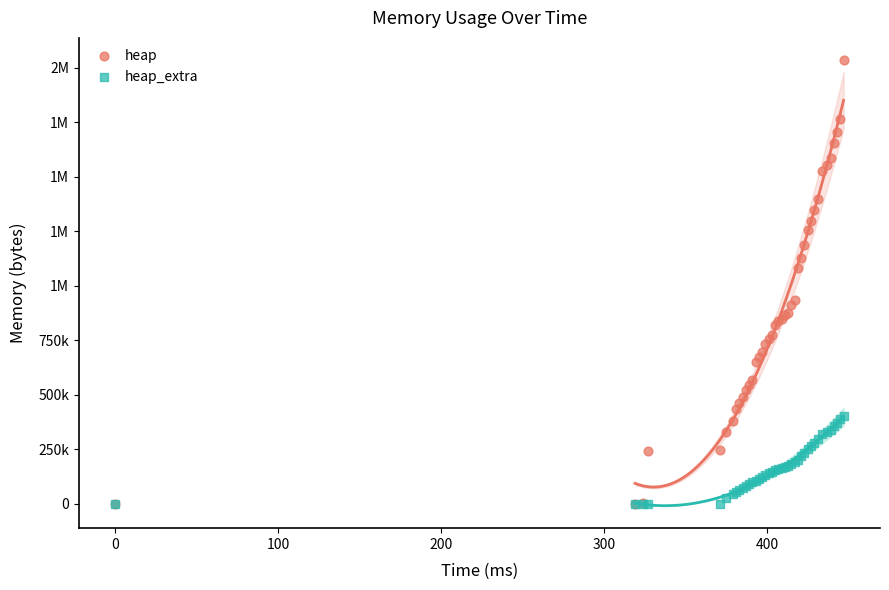

What are all the series names shown in the legend?

heap, heap_extra